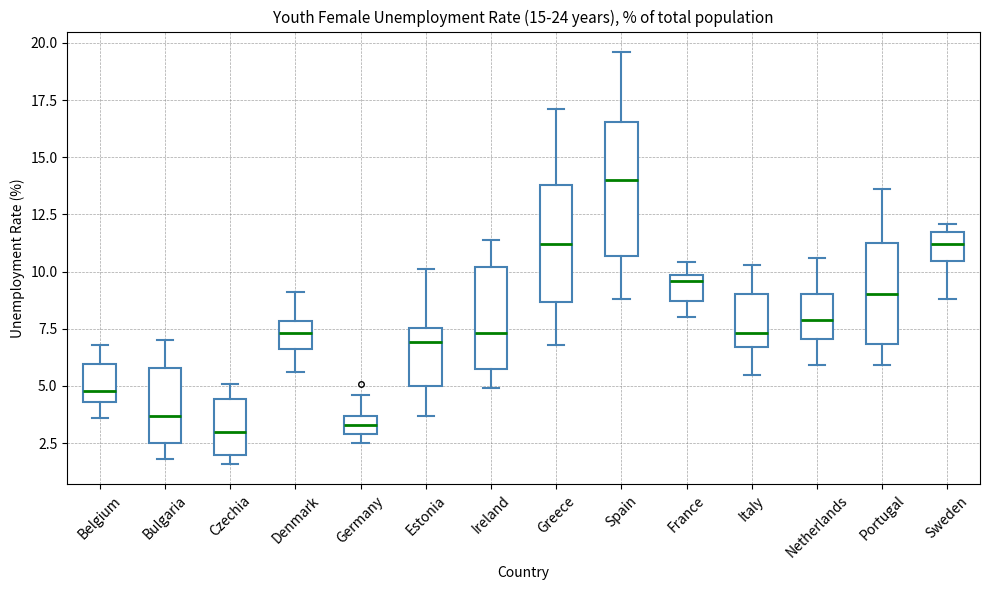

Comparing the boxes themselves (not the whiskers), which one is the tallest?

Spain